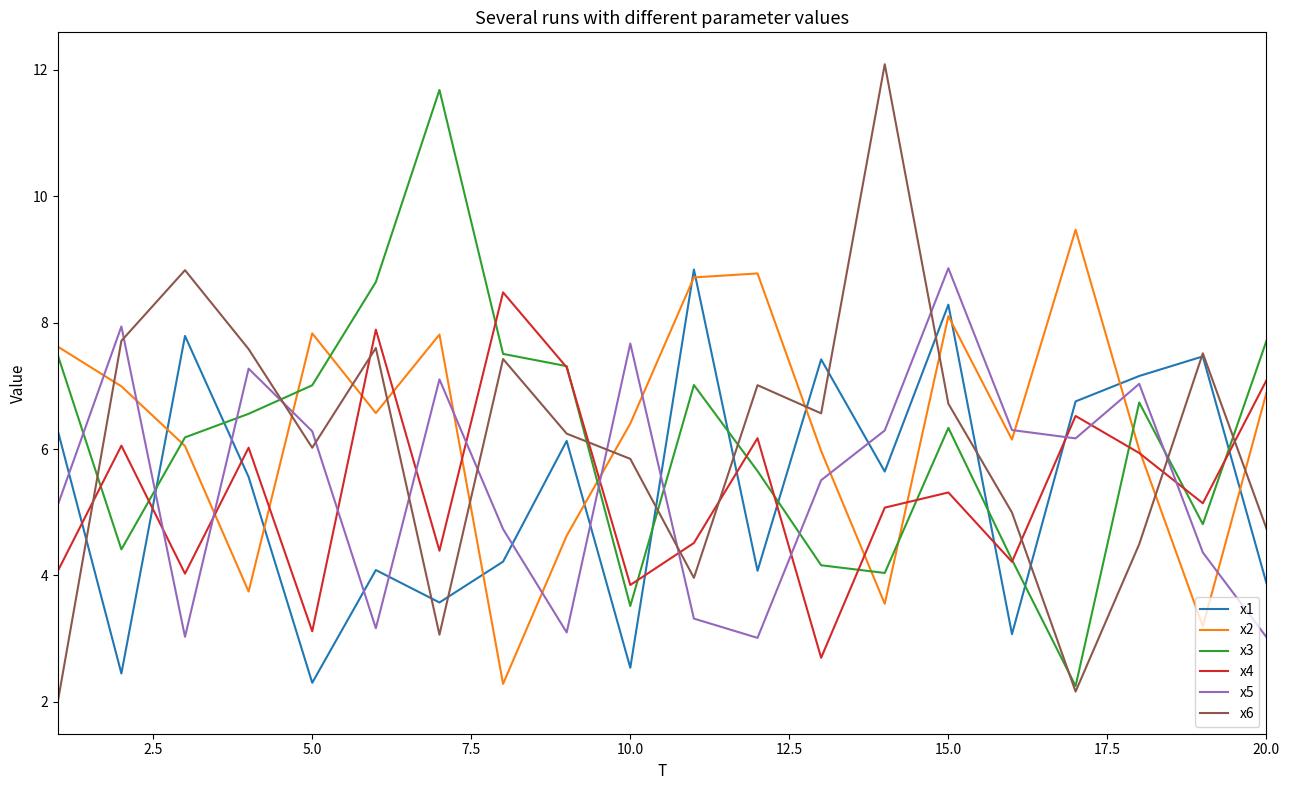

What is the minimum value for x1?

2.3